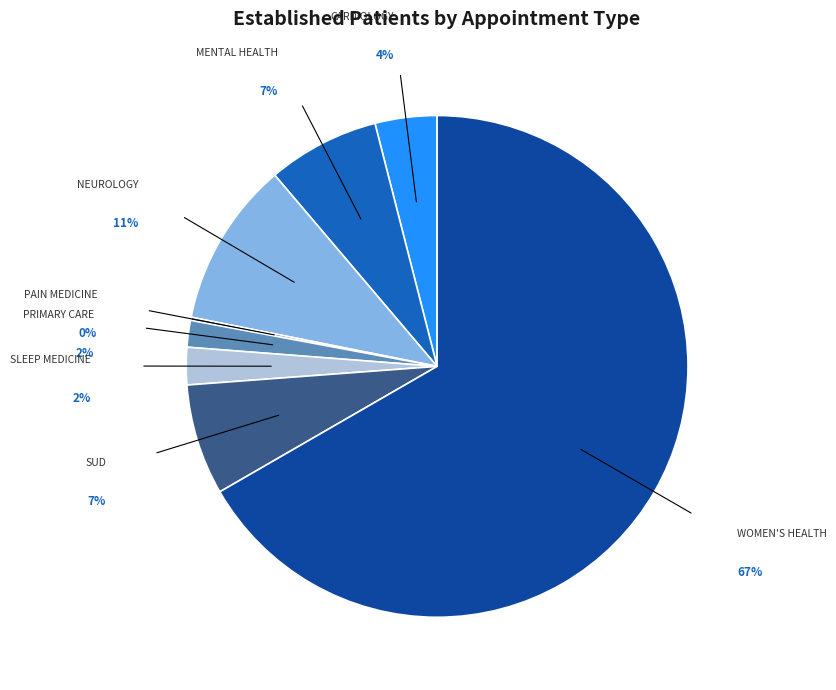

To the nearest percent, what is the average slice percentage?

12%